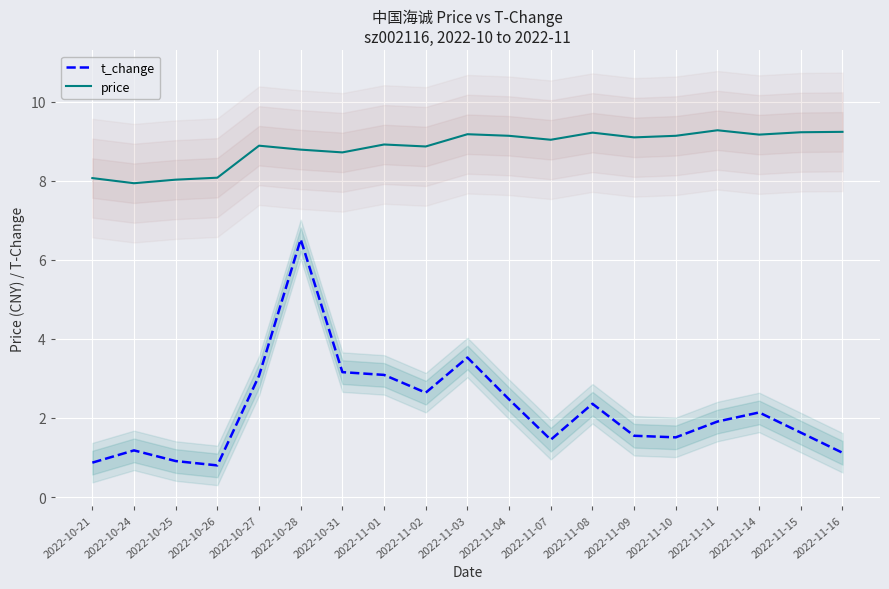

What position from the right is 2022-11-15?

2